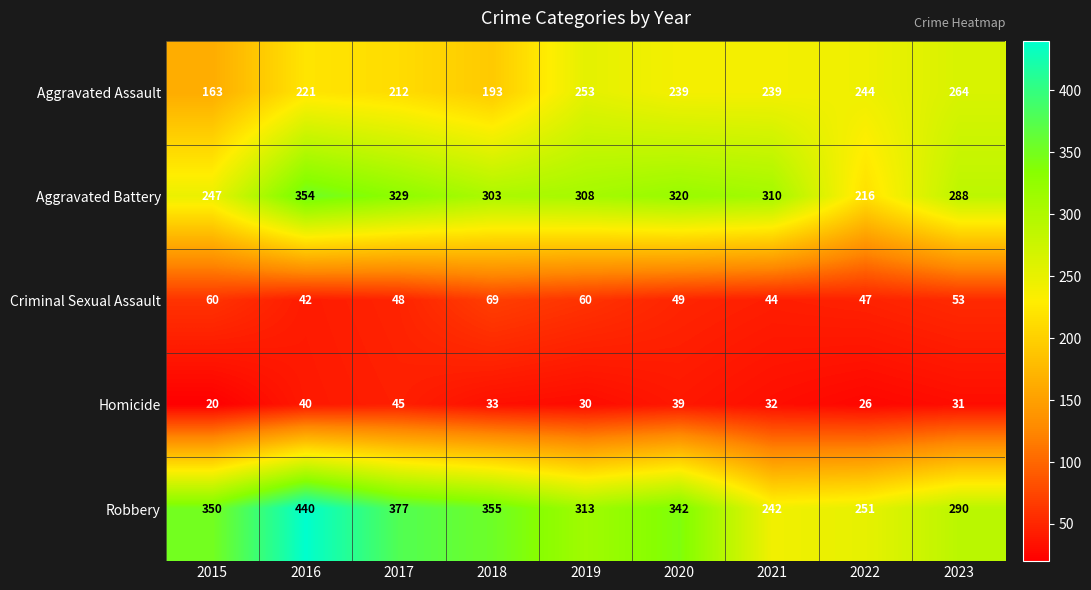

Which series has the widest spread of values?

Robbery